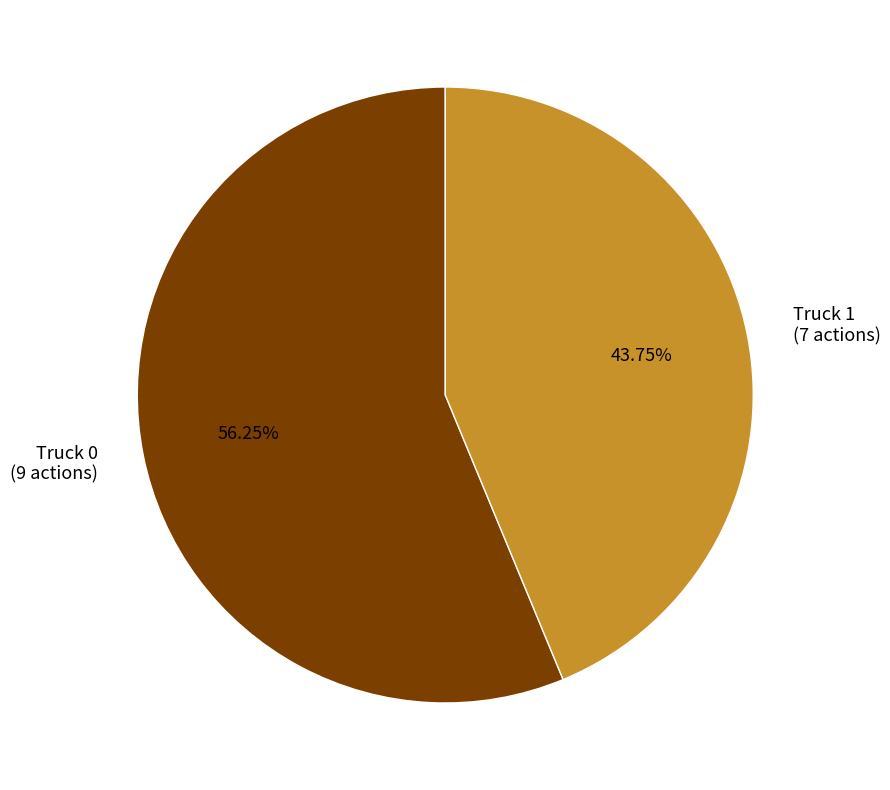

What is the majority slice?

Truck 0